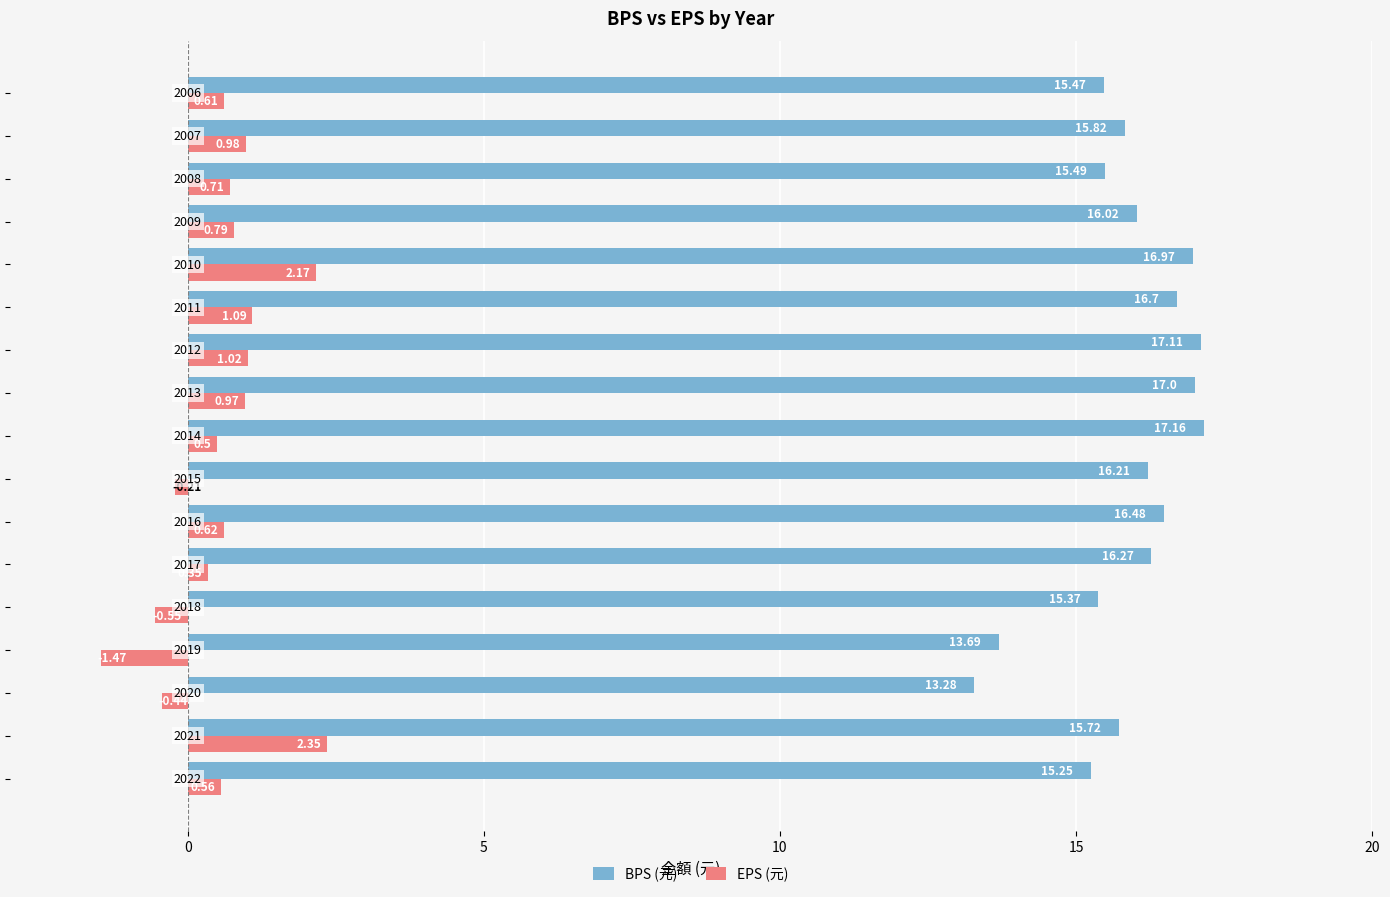

List the series in order of their peak value, lowest first.

EPS (元), BPS (元)